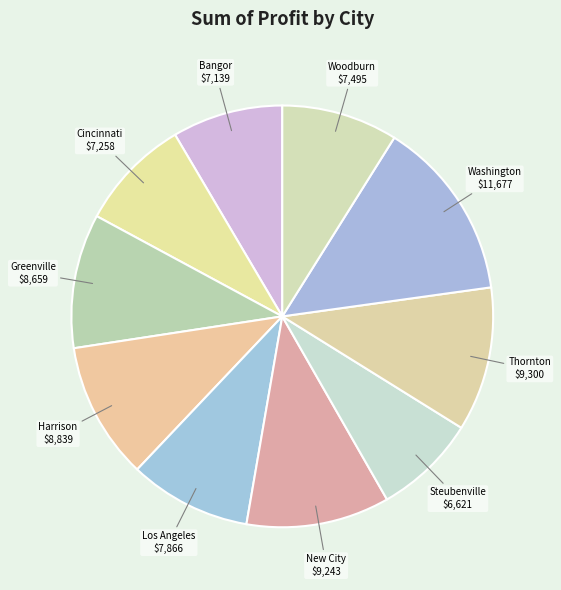

Rank the categories by value from lowest to highest.

Steubenville, Bangor, Cincinnati, Woodburn, Los Angeles, Greenville, Harrison, New City, Thornton, Washington